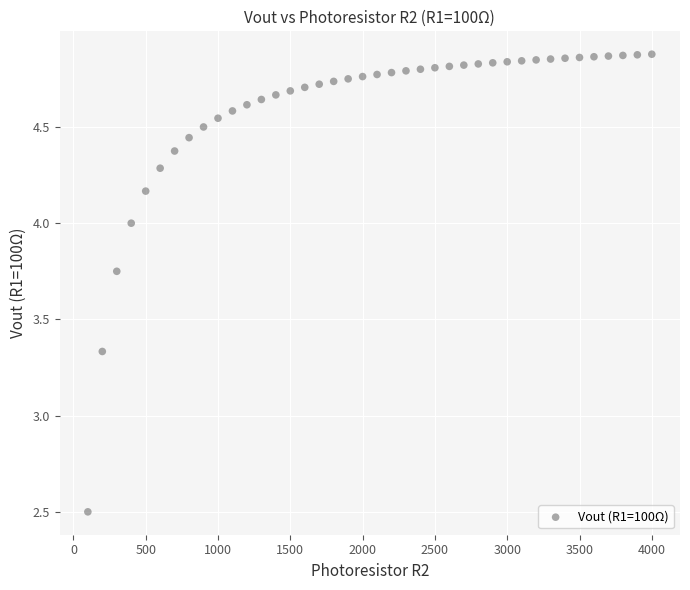

What is the range of X values (max minus min)?

3900.0